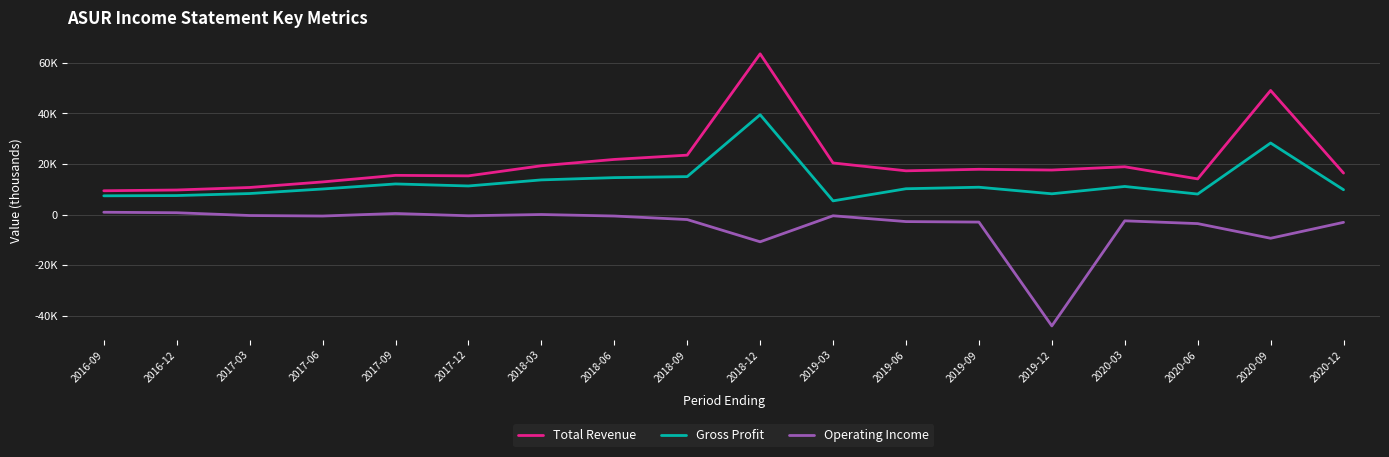

How many values in the Gross Profit series are below 10800?

9